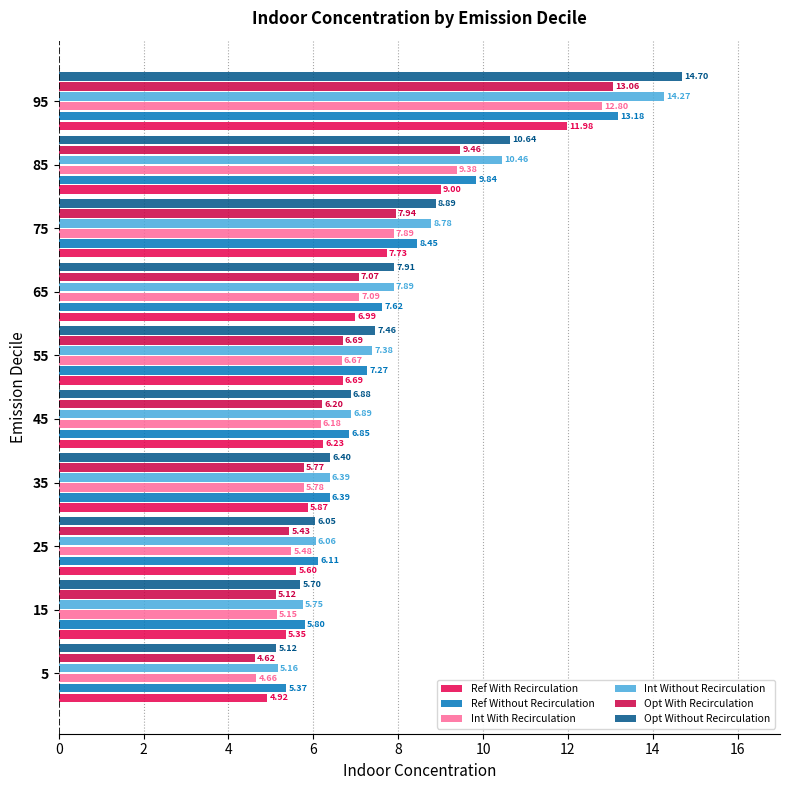

At which label does Ref With Recirculation reach its peak?

95